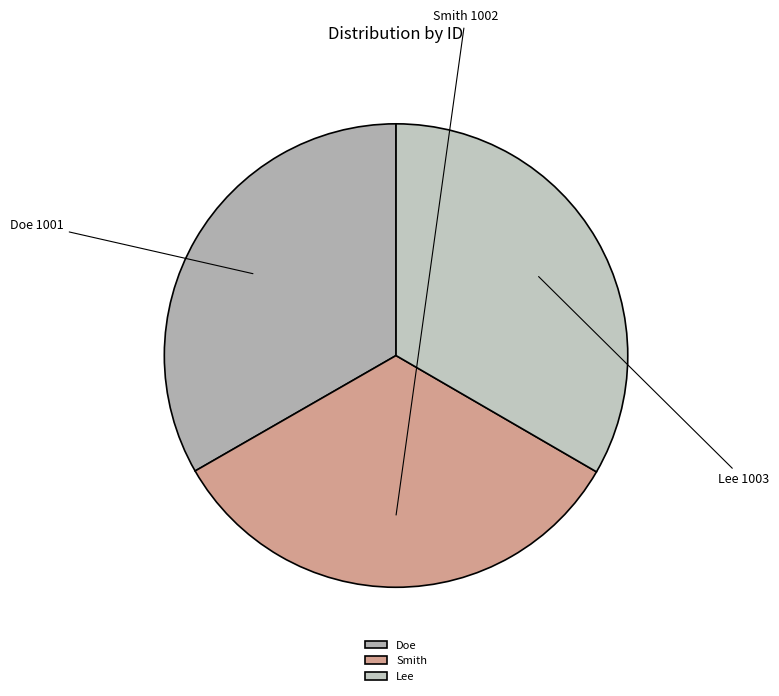

Is it true that Smith is 21% of the pie?

False